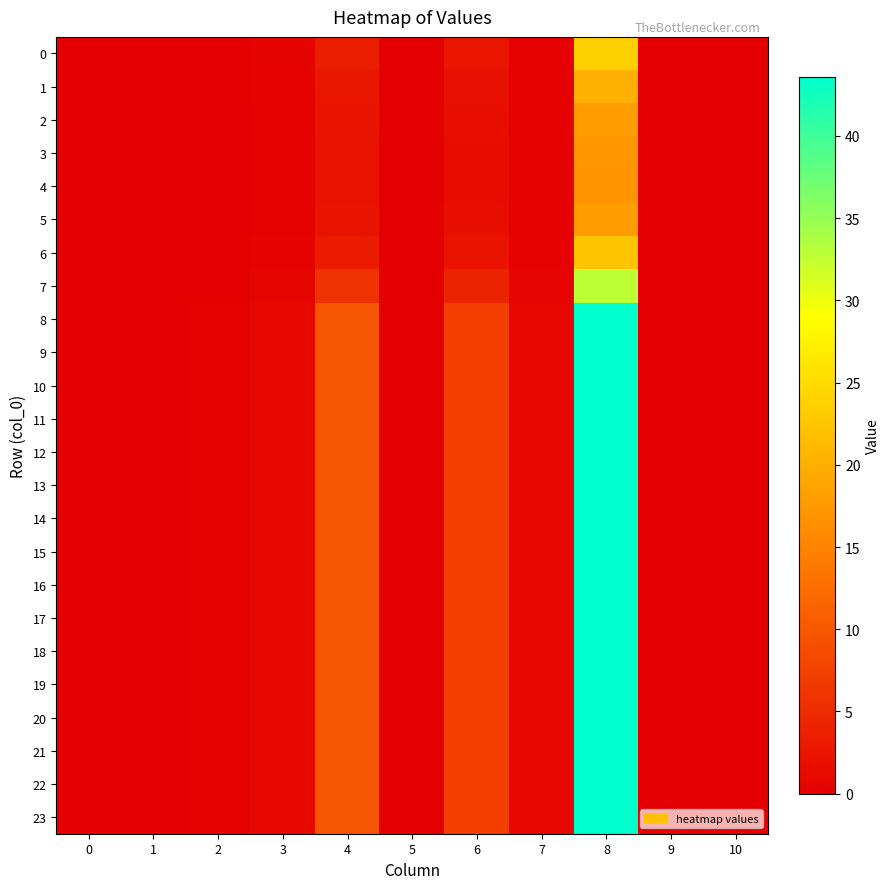

Reading left to right, what are all the values shown in this chart?

0: 0=0.0	1=0.0	2=0.1	3=0.5	4=3.5	5=0.0	6=2.5	7=0.4	8=23.8	9=0.0	10=0.0
1: 0=0.0	1=0.0	2=0.0	3=0.4	4=2.7	5=0.0	6=1.9	7=0.3	8=20.1	9=0.0	10=0.0
2: 0=0.0	1=0.0	2=0.0	3=0.4	4=2.3	5=0.0	6=1.6	7=0.3	8=18.0	9=0.0	10=0.0
3: 0=0.0	1=0.0	2=0.0	3=0.4	4=2.2	5=0.0	6=1.5	7=0.3	8=17.2	9=0.0	10=0.0
4: 0=0.0	1=0.0	2=0.0	3=0.4	4=2.1	5=0.0	6=1.5	7=0.3	8=17.0	9=0.0	10=0.0
5: 0=0.0	1=0.0	2=0.0	3=0.4	4=2.3	5=0.0	6=1.6	7=0.3	8=18.0	9=0.0	10=0.0
6: 0=0.0	1=0.0	2=0.1	3=0.5	4=3.2	5=0.0	6=2.3	7=0.4	8=22.5	9=0.0	10=0.0
7: 0=0.0	1=0.1	2=0.1	3=0.8	4=5.9	5=0.0	6=4.3	7=0.6	8=32.8	9=0.0	10=0.0
8: 0=0.0	1=0.1	2=0.3	3=1.1	4=9.9	5=0.0	6=7.3	7=0.9	8=43.6	9=0.0	10=0.0
9: 0=0.0	1=0.1	2=0.3	3=1.1	4=9.9	5=0.0	6=7.3	7=0.9	8=43.6	9=0.0	10=0.0
10: 0=0.0	1=0.1	2=0.3	3=1.1	4=9.9	5=0.0	6=7.3	7=0.9	8=43.6	9=0.0	10=0.0
11: 0=0.0	1=0.1	2=0.3	3=1.1	4=9.9	5=0.0	6=7.3	7=0.9	8=43.6	9=0.0	10=0.0
12: 0=0.0	1=0.1	2=0.3	3=1.1	4=9.9	5=0.0	6=7.3	7=0.9	8=43.6	9=0.0	10=0.0
13: 0=0.0	1=0.1	2=0.3	3=1.1	4=9.9	5=0.0	6=7.3	7=0.9	8=43.6	9=0.0	10=0.0
14: 0=0.0	1=0.1	2=0.3	3=1.1	4=9.9	5=0.0	6=7.3	7=0.9	8=43.6	9=0.0	10=0.0
15: 0=0.0	1=0.1	2=0.3	3=1.1	4=9.9	5=0.0	6=7.3	7=0.9	8=43.6	9=0.0	10=0.0
16: 0=0.0	1=0.1	2=0.3	3=1.1	4=9.9	5=0.0	6=7.3	7=0.9	8=43.6	9=0.0	10=0.0
17: 0=0.0	1=0.1	2=0.3	3=1.1	4=9.9	5=0.0	6=7.3	7=0.9	8=43.6	9=0.0	10=0.0
18: 0=0.0	1=0.1	2=0.3	3=1.1	4=9.9	5=0.0	6=7.3	7=0.9	8=43.6	9=0.0	10=0.0
19: 0=0.0	1=0.1	2=0.3	3=1.1	4=9.9	5=0.0	6=7.3	7=0.9	8=43.6	9=0.0	10=0.0
20: 0=0.0	1=0.1	2=0.3	3=1.1	4=9.9	5=0.0	6=7.3	7=0.9	8=43.6	9=0.0	10=0.0
21: 0=0.0	1=0.1	2=0.3	3=1.1	4=9.9	5=0.0	6=7.3	7=0.9	8=43.6	9=0.0	10=0.0
22: 0=0.0	1=0.1	2=0.3	3=1.1	4=9.9	5=0.0	6=7.3	7=0.9	8=43.6	9=0.0	10=0.0
23: 0=0.0	1=0.1	2=0.3	3=1.1	4=9.9	5=0.0	6=7.3	7=0.9	8=43.6	9=0.0	10=0.0